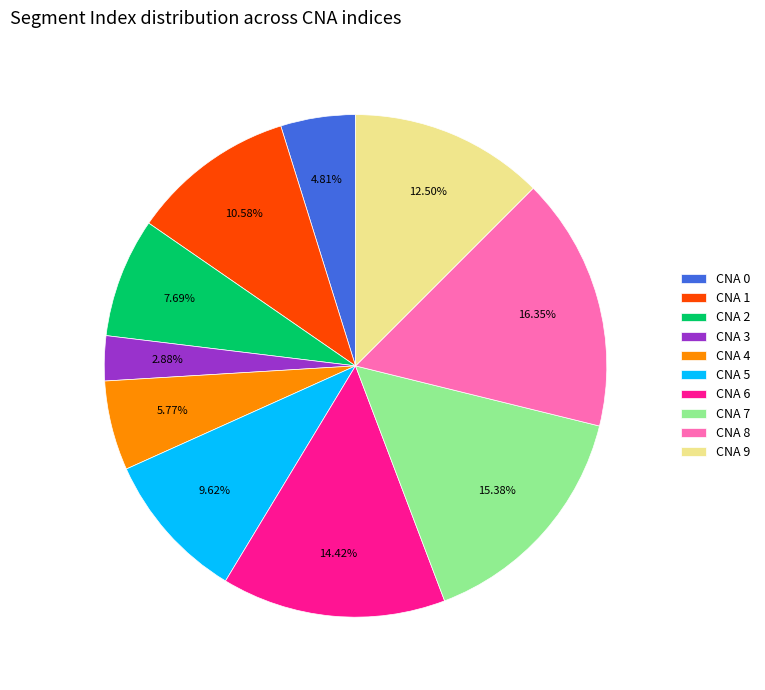

How many segments does this pie chart have?

10